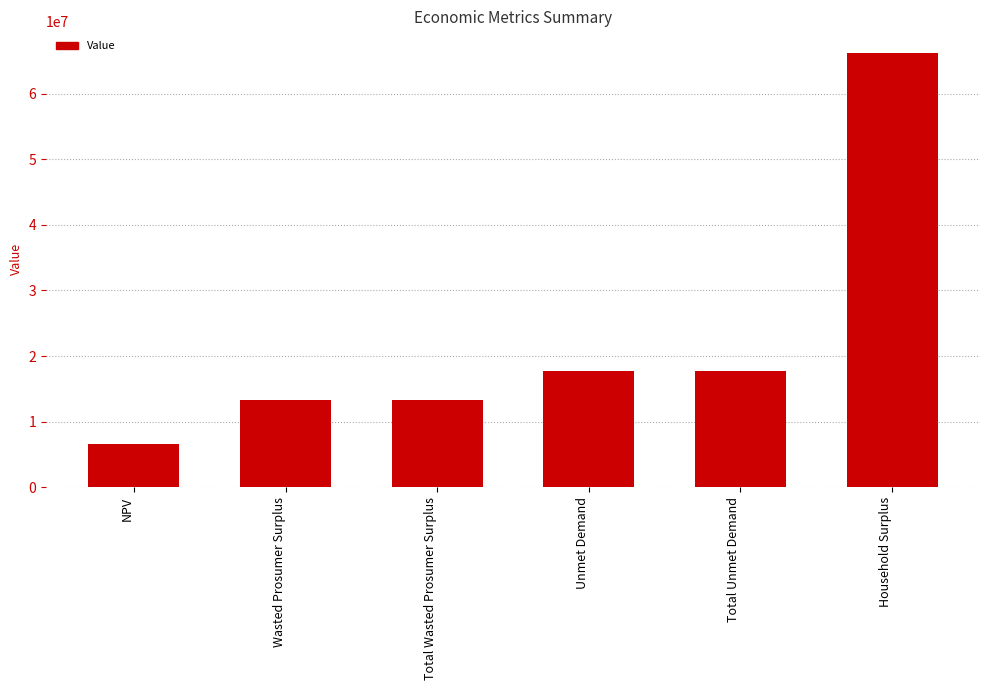

Between Total Unmet Demand and Total Wasted Prosumer Surplus, which is larger?

Total Unmet Demand